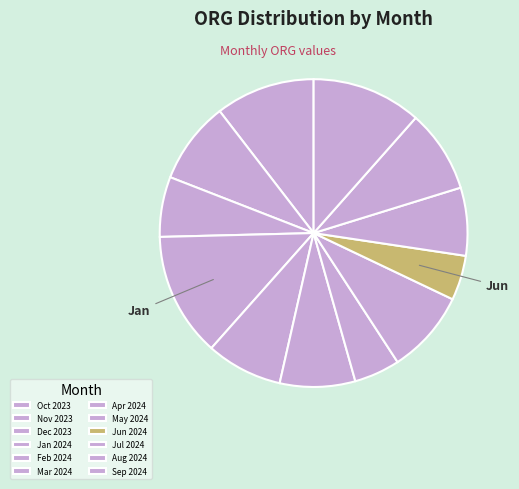

Which category has the smallest portion of the pie?

Jun 2024